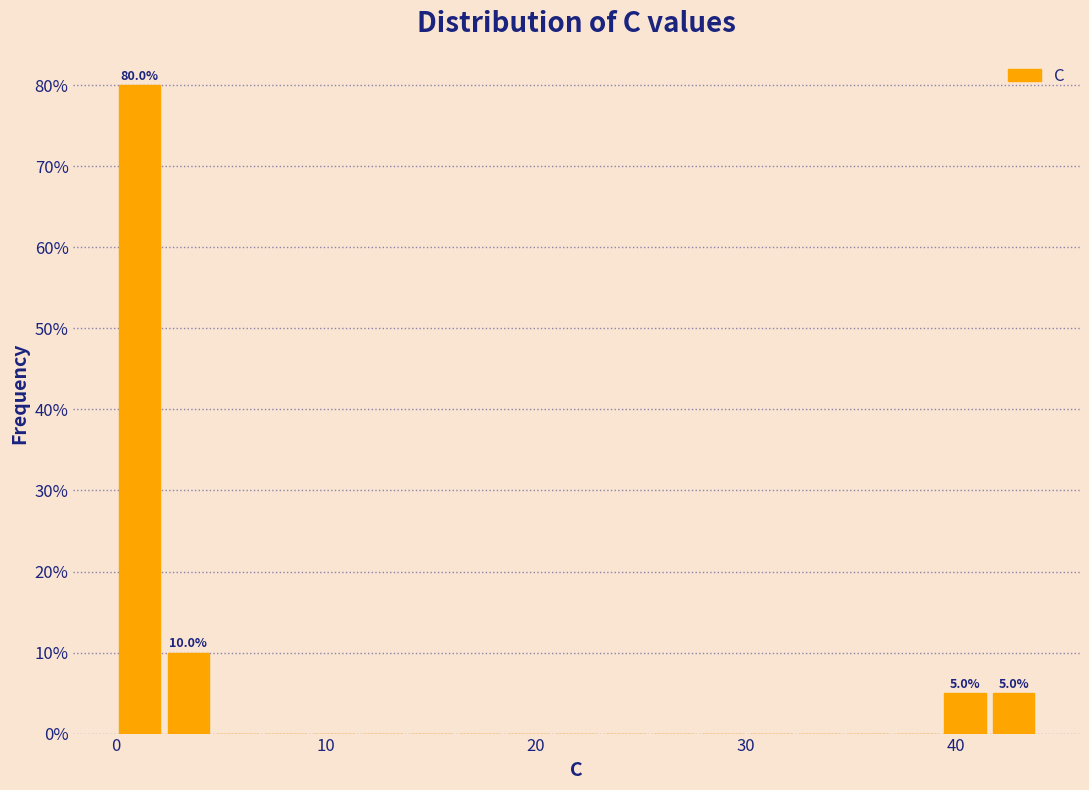

Read against the x-axis, roughly where is the centre of the tallest bar?

1